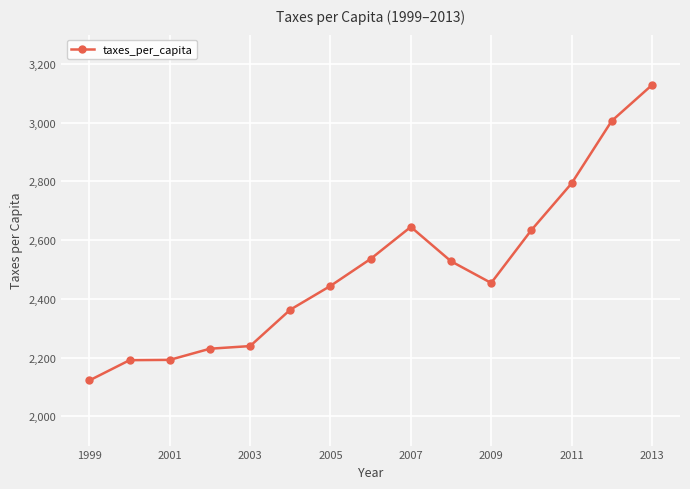

True or false: there are more than 0 points higher than both neighbors.

True